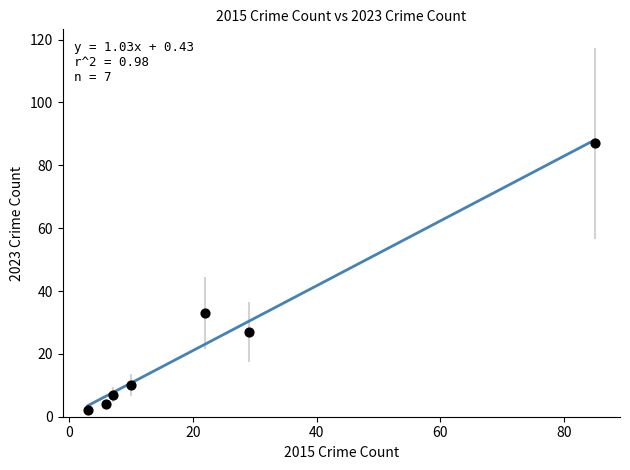

What is the average X value?

23